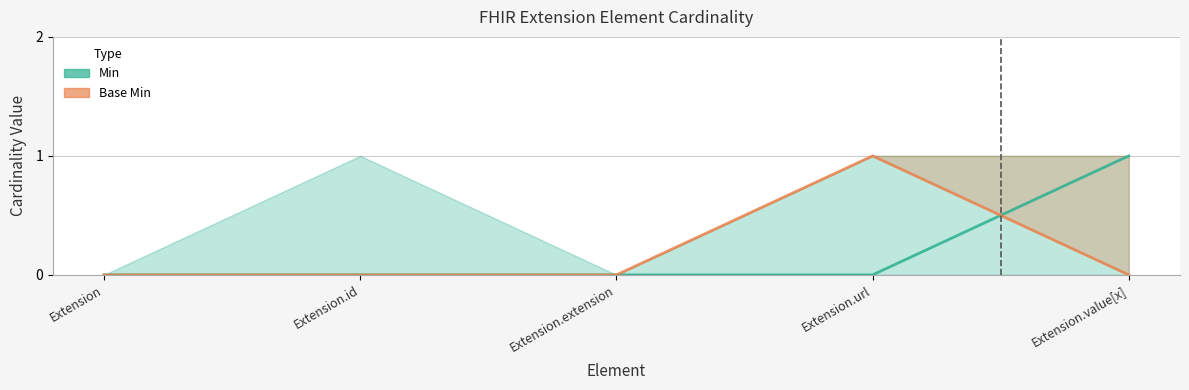

Which series has the widest spread of values?

Min